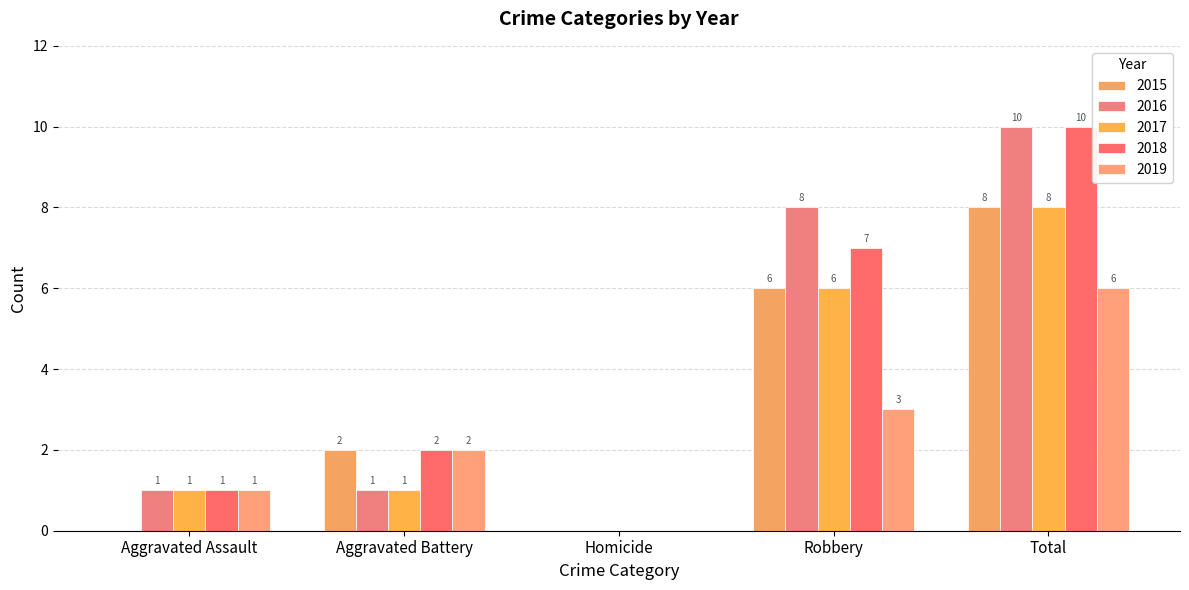

Reading left to right, extract all data points from this chart.

2015: Aggravated Assault=0	Aggravated Battery=2	Homicide=0	Robbery=6	Total=8
2016: Aggravated Assault=1	Aggravated Battery=1	Homicide=0	Robbery=8	Total=10
2017: Aggravated Assault=1	Aggravated Battery=1	Homicide=0	Robbery=6	Total=8
2018: Aggravated Assault=1	Aggravated Battery=2	Homicide=0	Robbery=7	Total=10
2019: Aggravated Assault=1	Aggravated Battery=2	Homicide=0	Robbery=3	Total=6